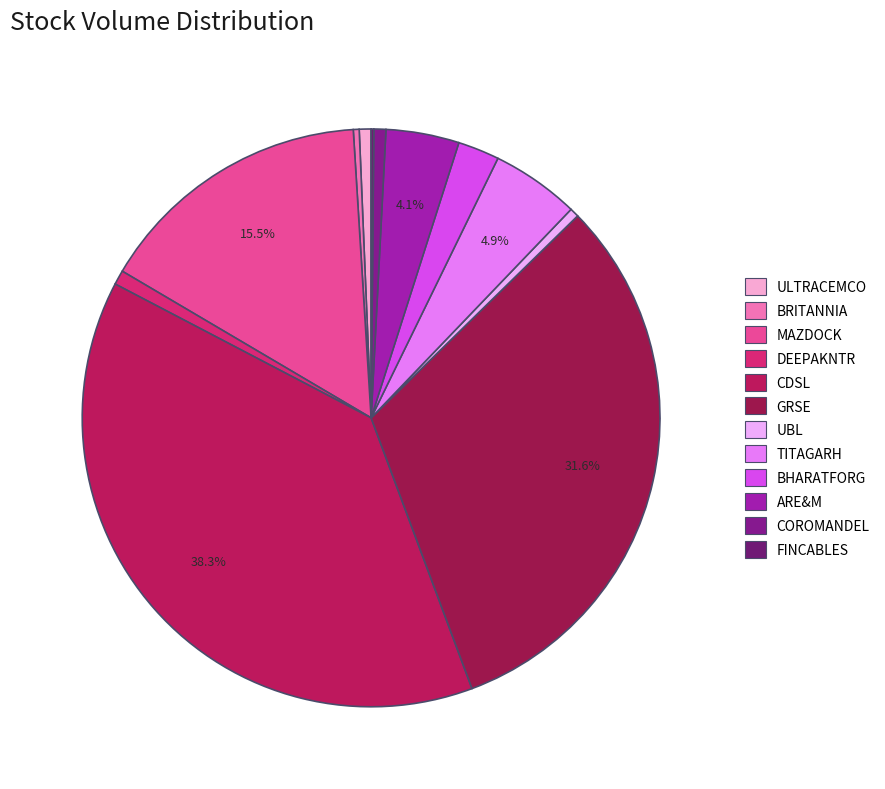

Approximately how many times larger is the value at CDSL compared to DEEPAKNTR?

47.5